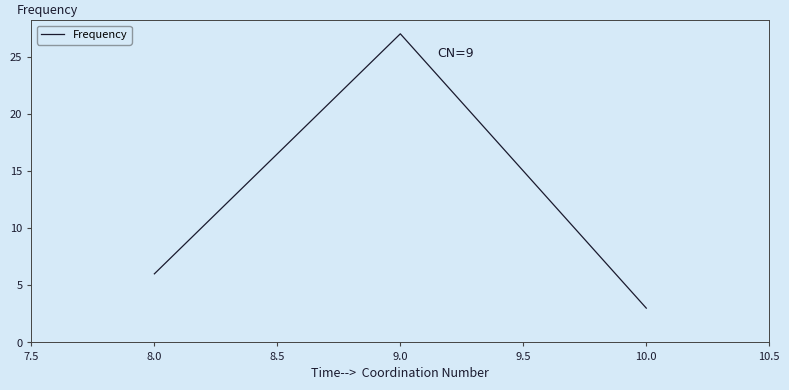

Where is the data nearest to the value 15?

8.0